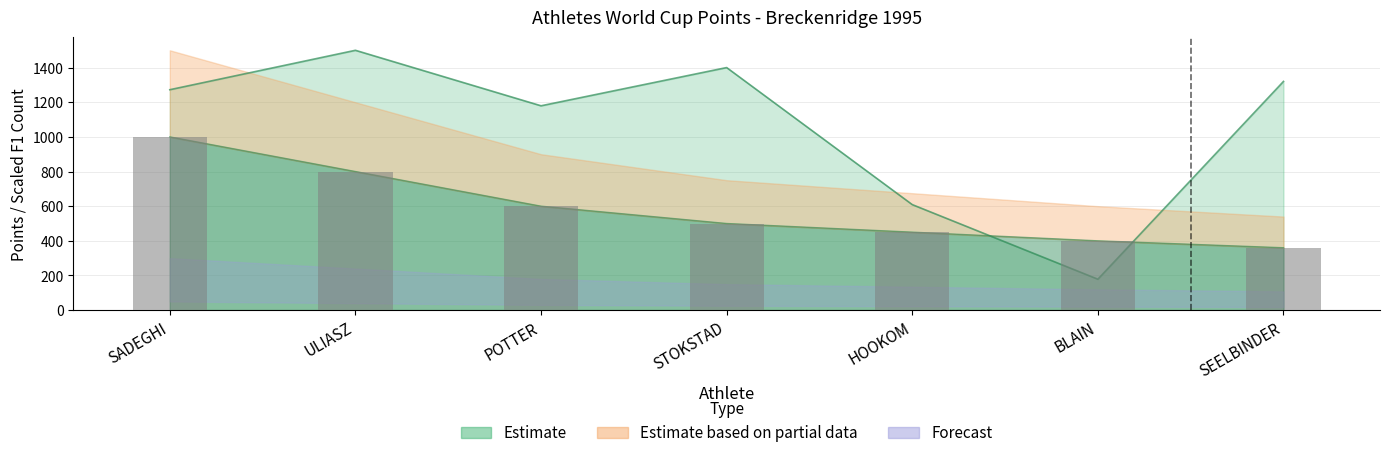

What is the lowest value of the Points series?

360.0